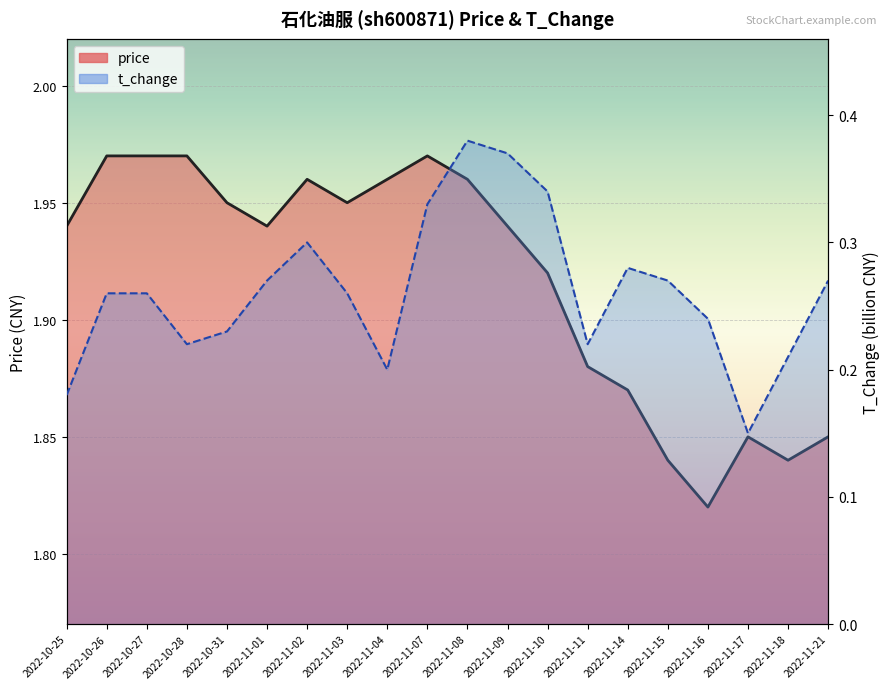

True or false: price and t_change cross at least once.

False